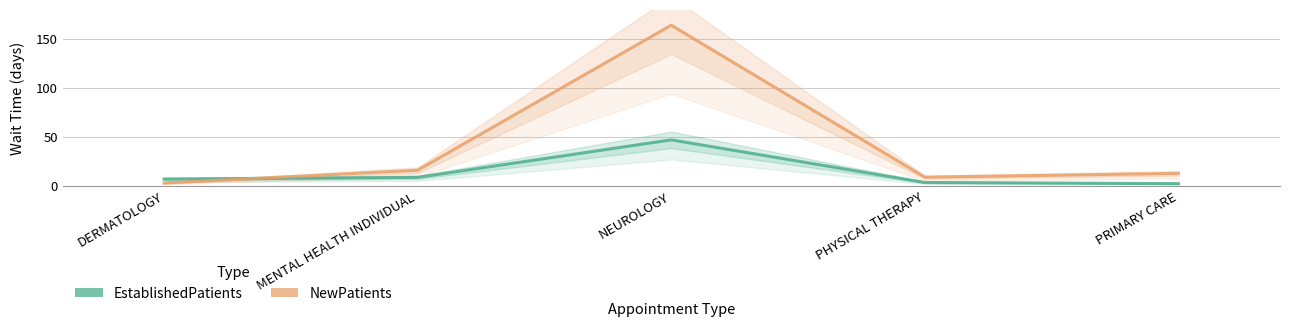

Read the NewPatients value at DERMATOLOGY.

2.9